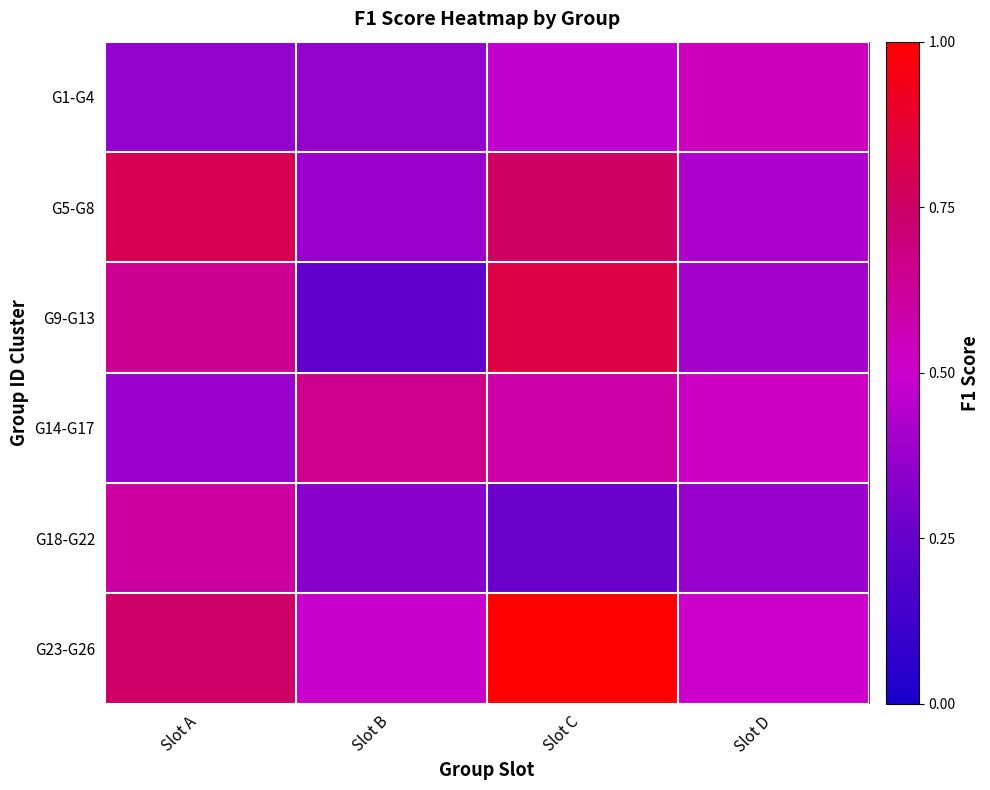

Reading left to right, what are all the values shown in this chart?

G1-G4: Slot A=0.4	Slot B=0.4	Slot C=0.5	Slot D=0.5
G5-G8: Slot A=0.8	Slot B=0.4	Slot C=0.8	Slot D=0.4
G9-G13: Slot A=0.6	Slot B=0.2	Slot C=0.8	Slot D=0.4
G14-G17: Slot A=0.4	Slot B=0.7	Slot C=0.6	Slot D=0.5
G18-G22: Slot A=0.6	Slot B=0.3	Slot C=0.3	Slot D=0.4
G23-G26: Slot A=0.7	Slot B=0.5	Slot C=1.0	Slot D=0.5